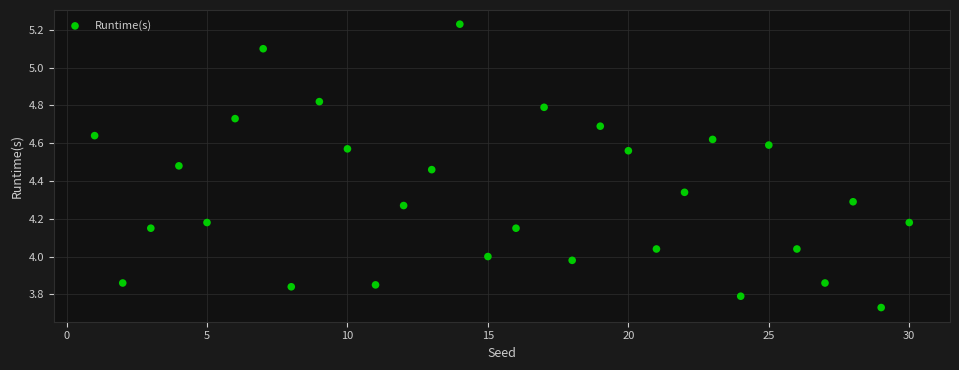

What is the range of X values (max minus min)?

29.0